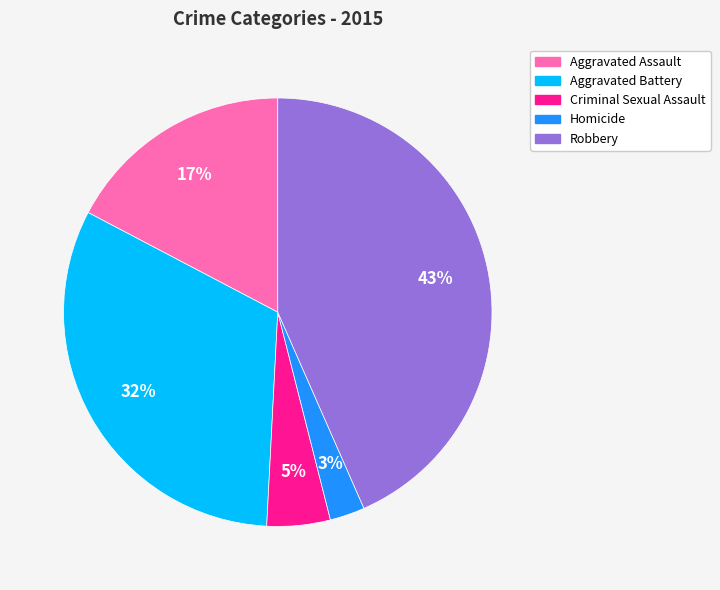

To the nearest percent, what is the difference between the Aggravated Battery and Aggravated Assault slice percentages?

15%